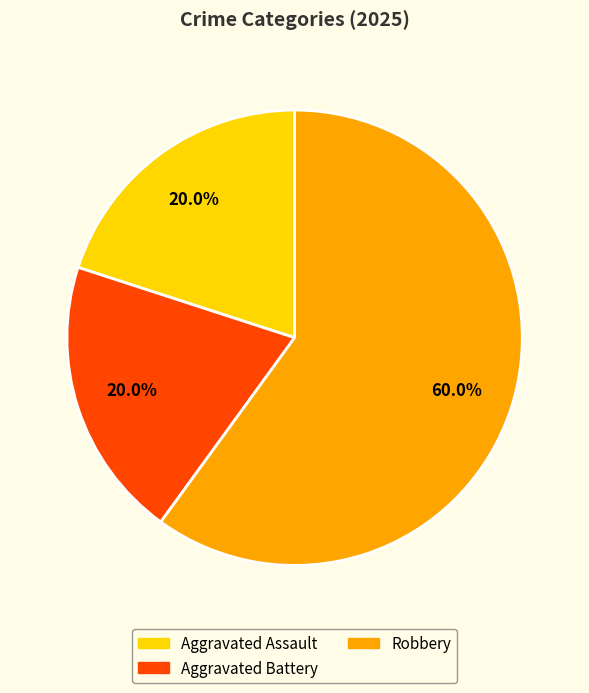

Does any single category account for the majority?

Yes